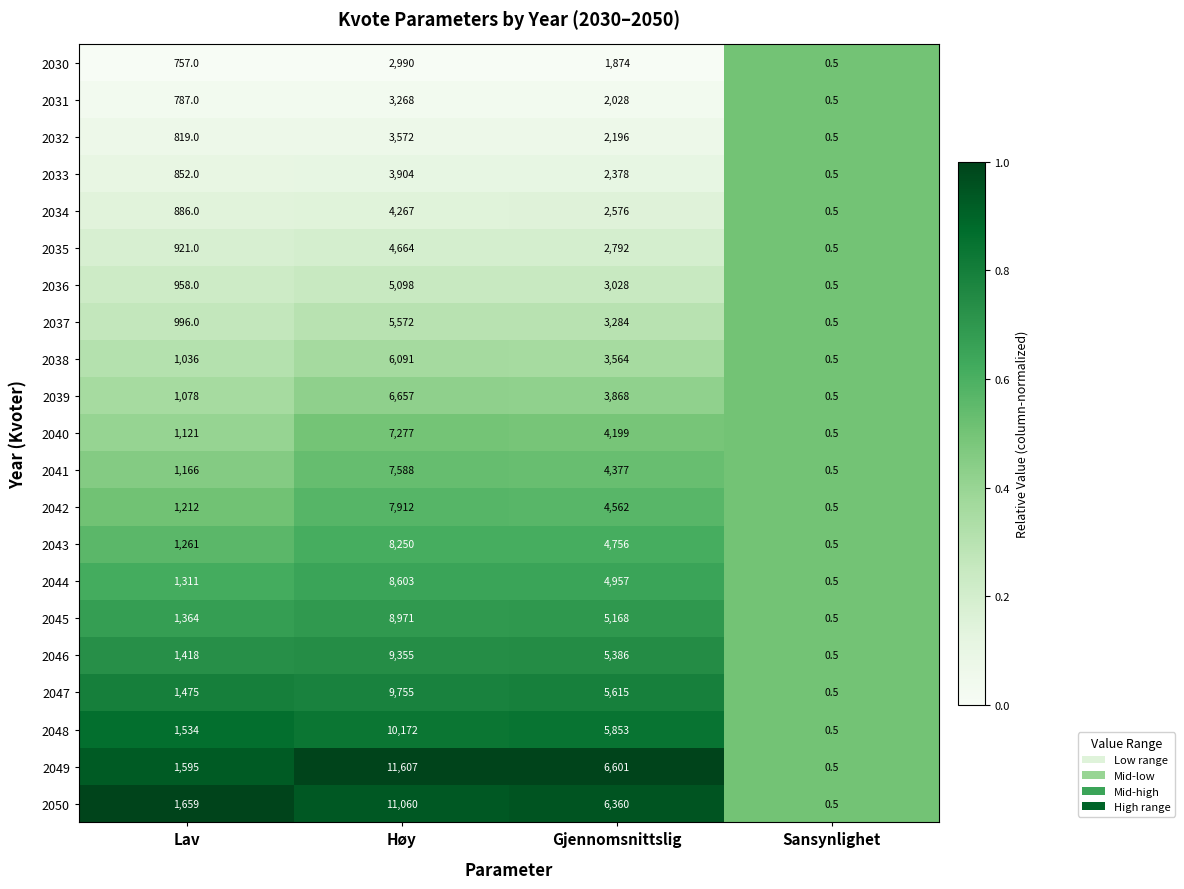

Which category has the highest value in the 2039 series?

Høy